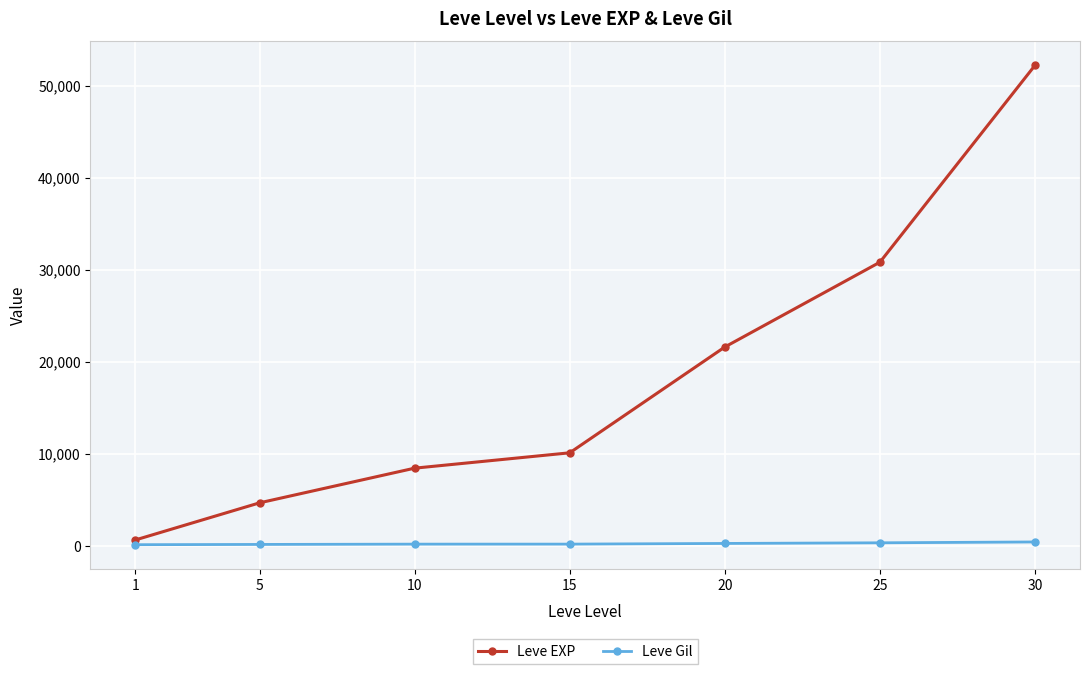

What is the sum of the Leve EXP values at 10 and 1?

9060